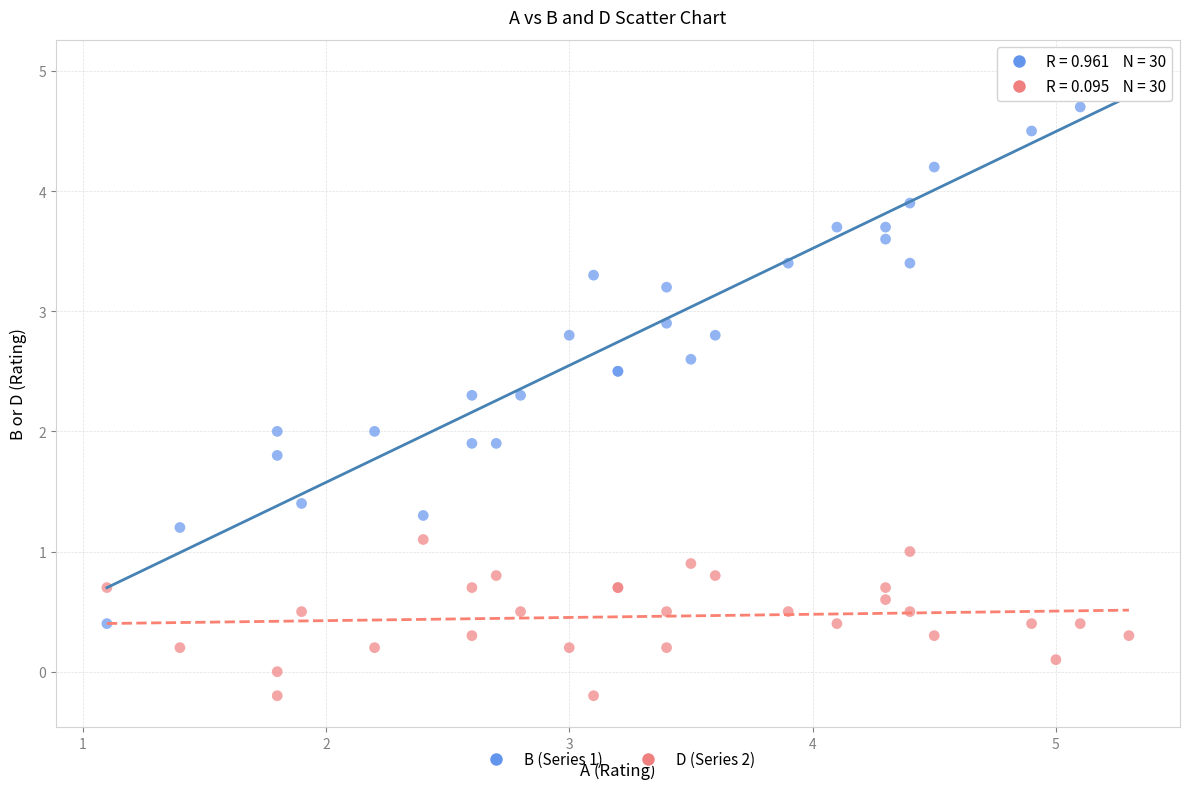

Which series contains the lowest Y value?

D (Series 2)